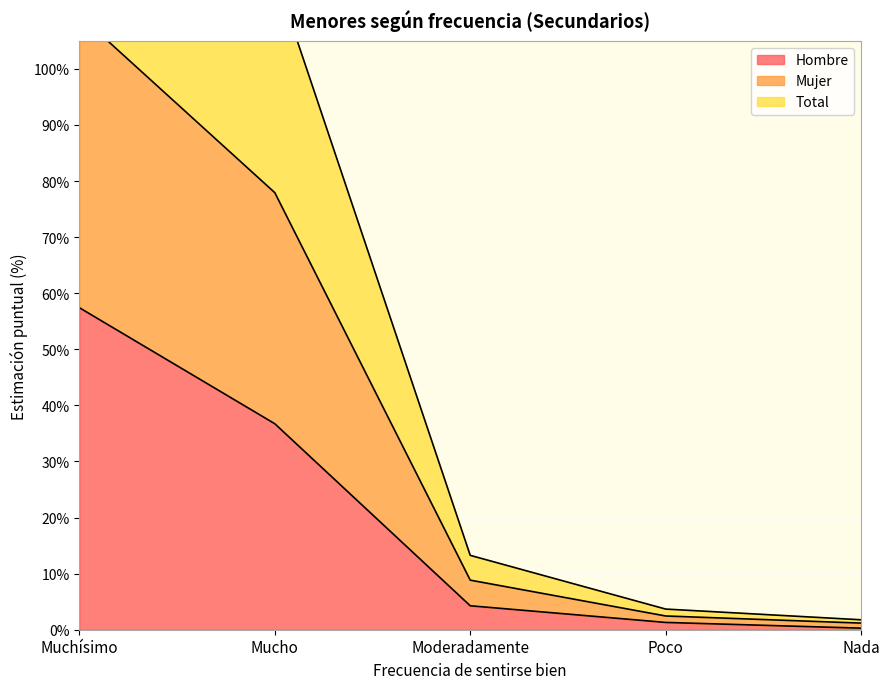

The Hombre series shows 4.3 at Moderadamente. True or false?

True